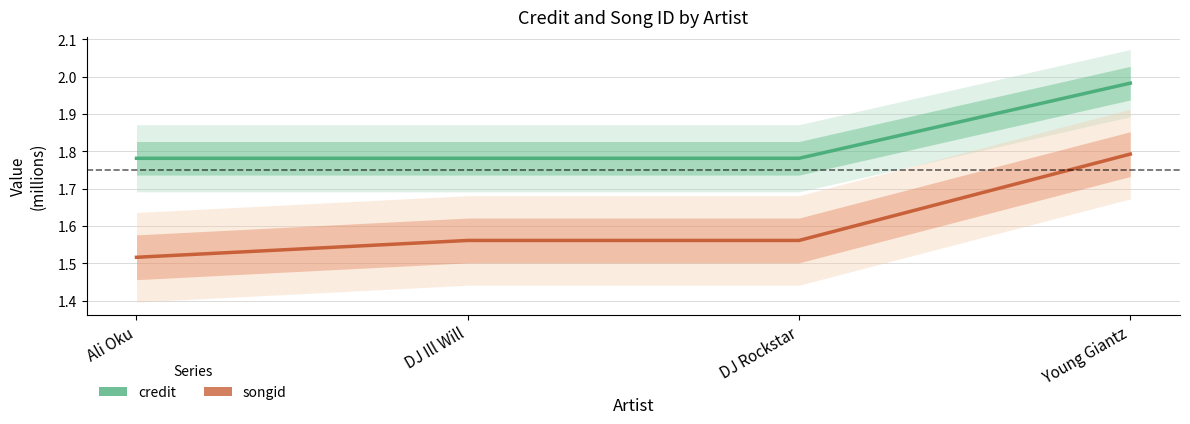

List the series in order of their peak value, lowest first.

songid, credit